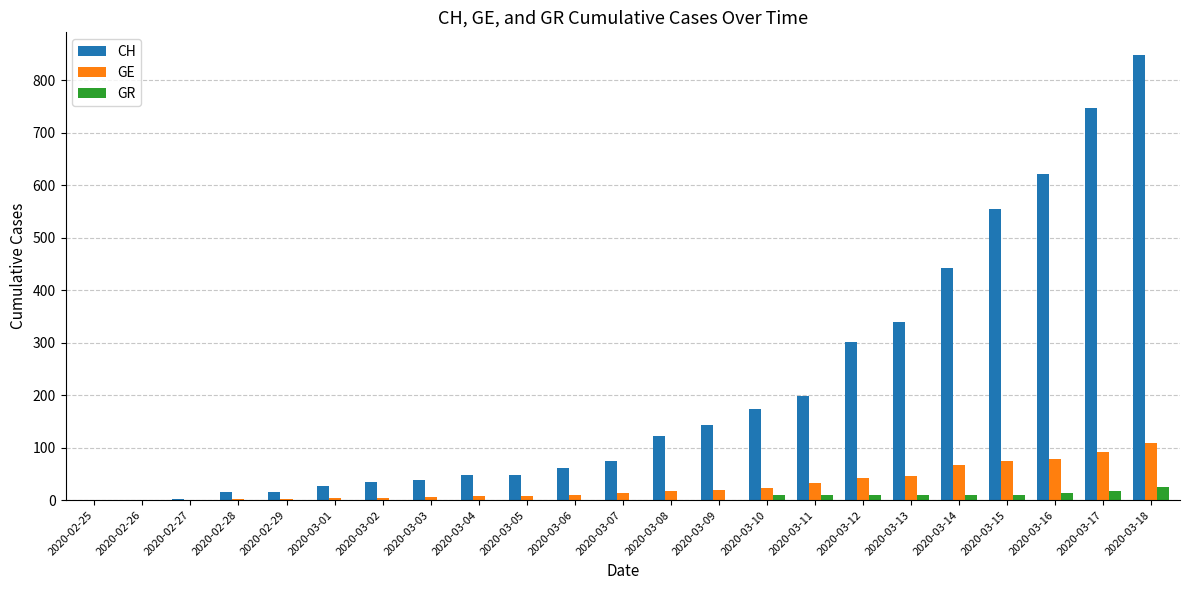

At which category is the sum across all series the highest?

2020-03-18